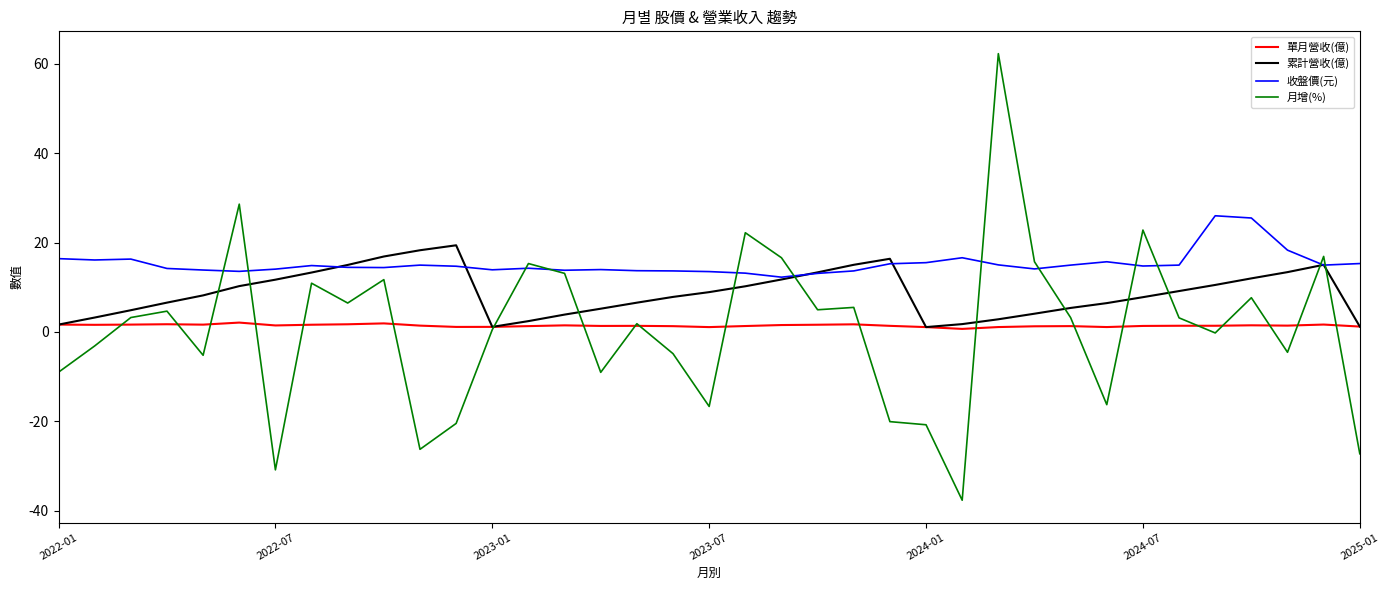

Does the chart have visible grid lines?

No